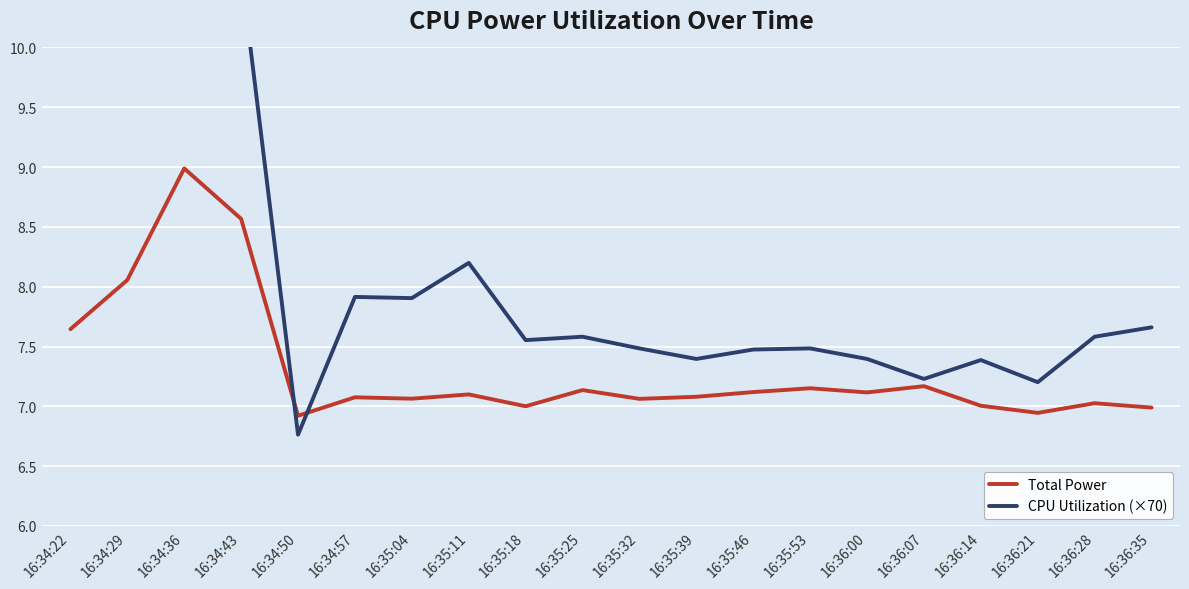

What is the label of the 20th point from the right?

16:34:22